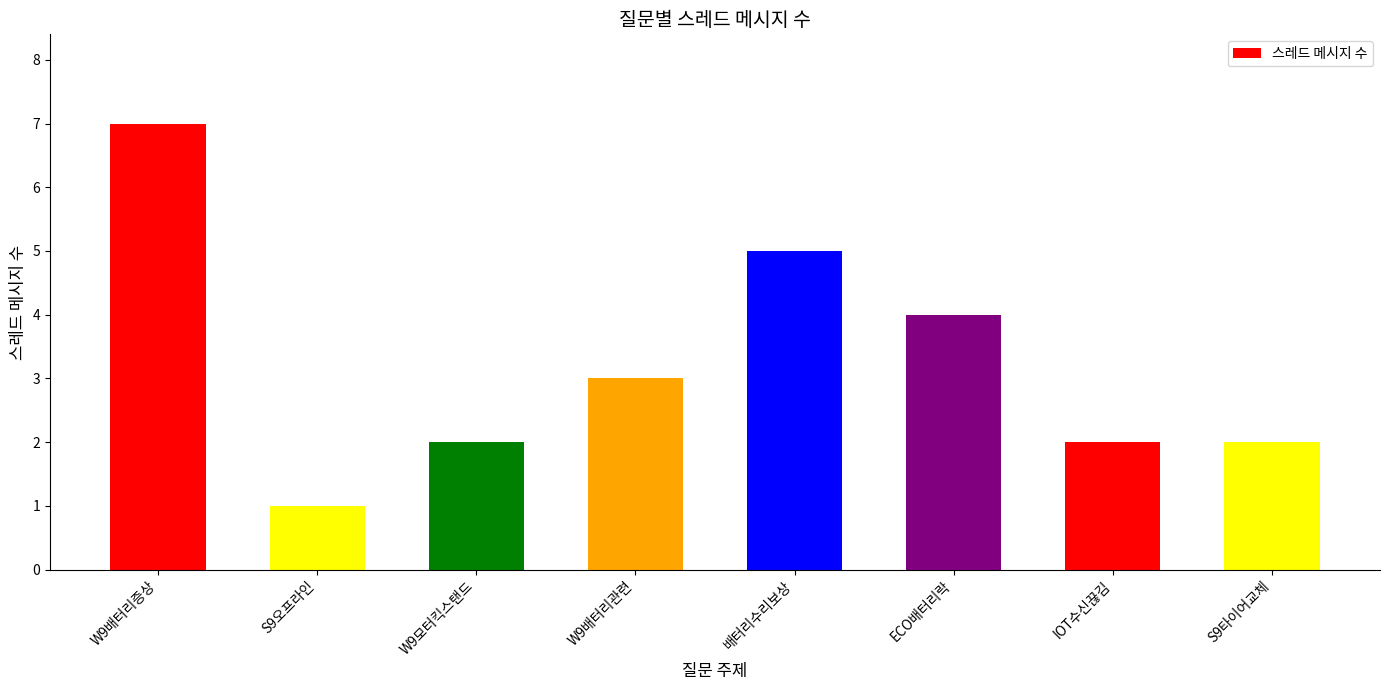

What is the sum of the values at 배터리수리보상 and IOT수신끊김?

7